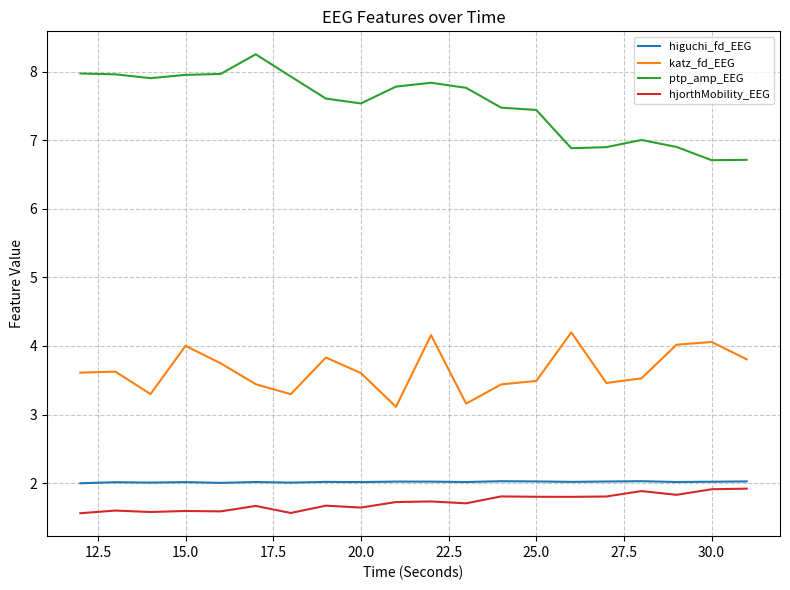

How many interior local peaks does the katz_fd_EEG series have?

6